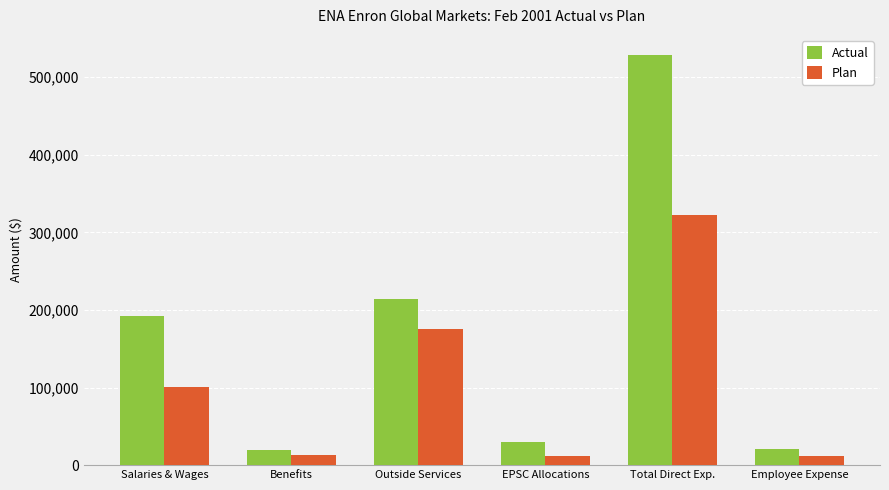

How many groups of bars are there?

6